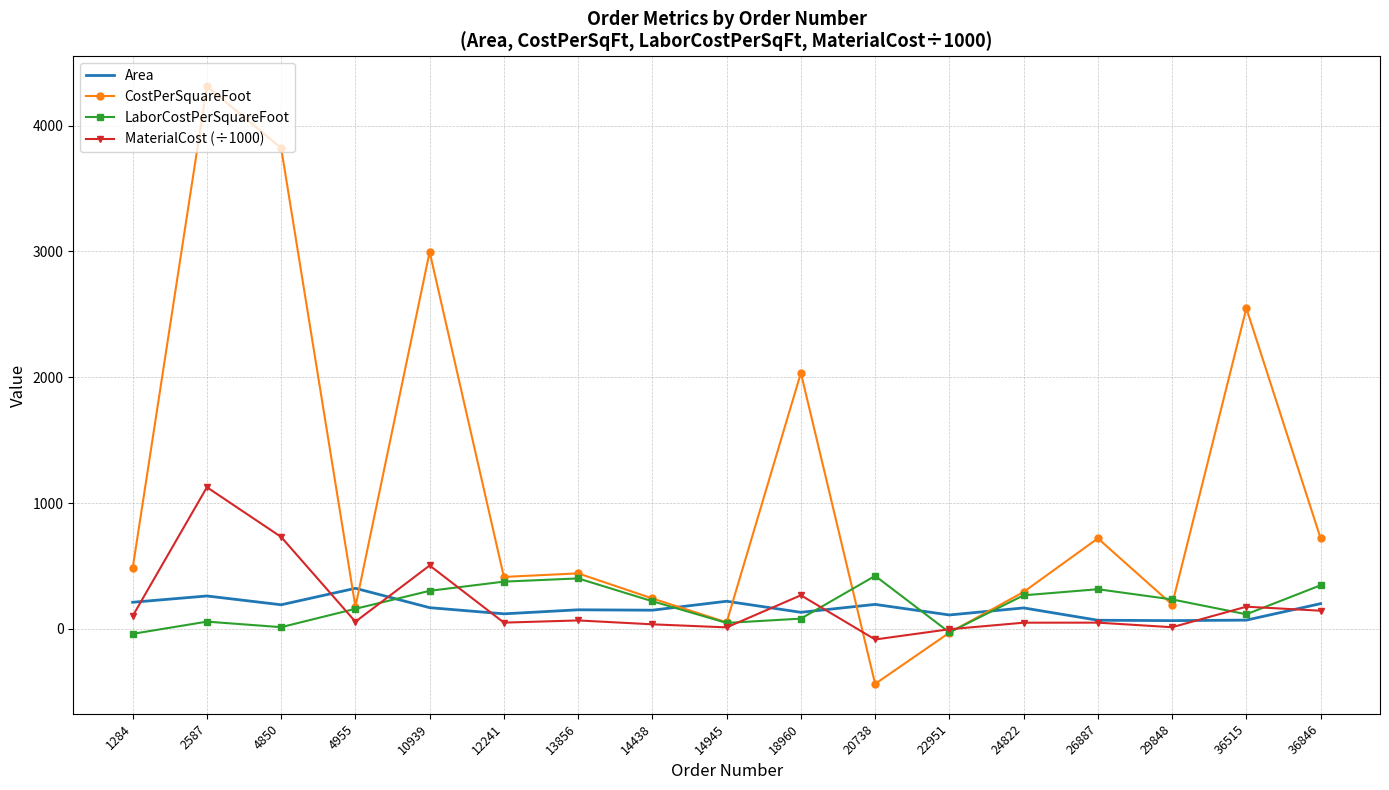

What is the total value across all series at 1284?

754.3